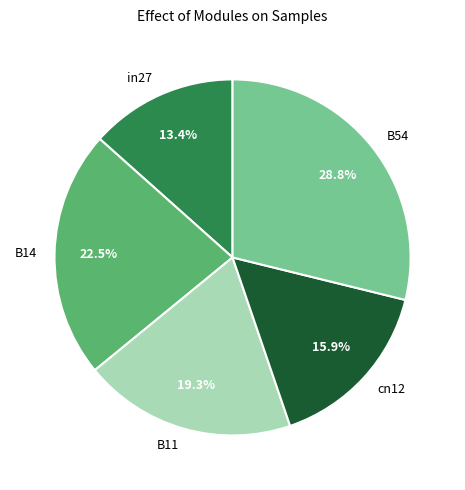

To the nearest percent, what is the difference between the in27 and B54 slice percentages?

15%